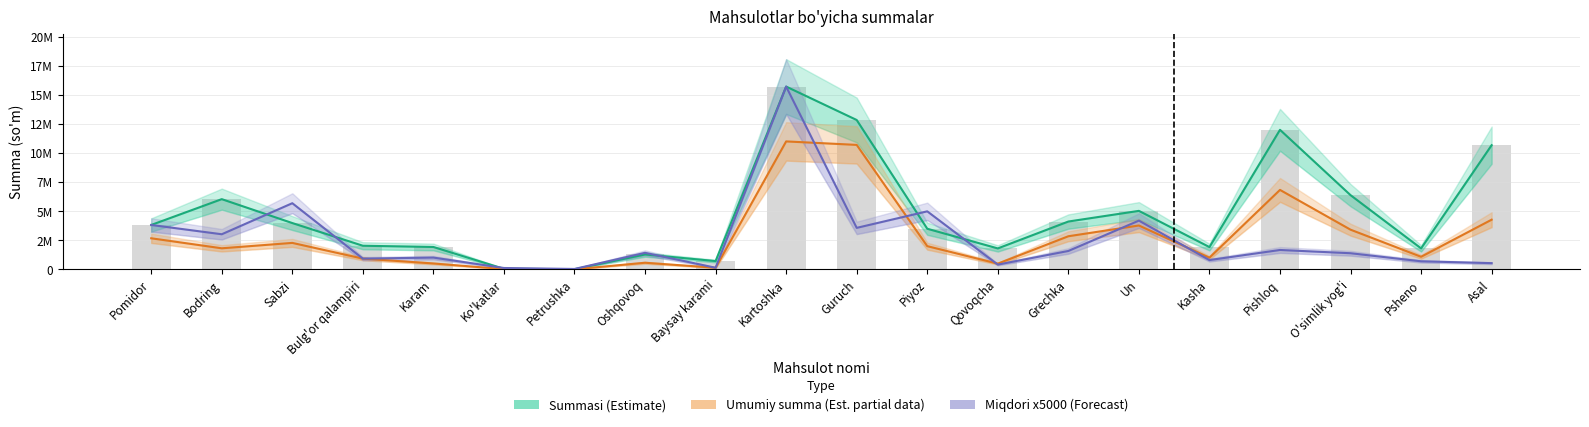

At which label does Miqdori x5000 (Forecast) reach its peak?

Kartoshka